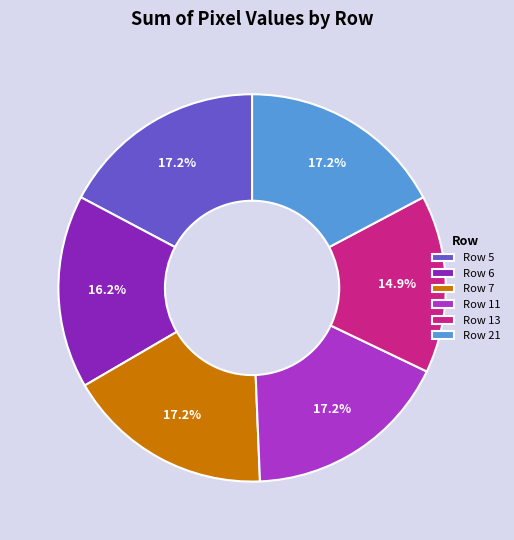

Is Row 7 the majority of the pie?

No